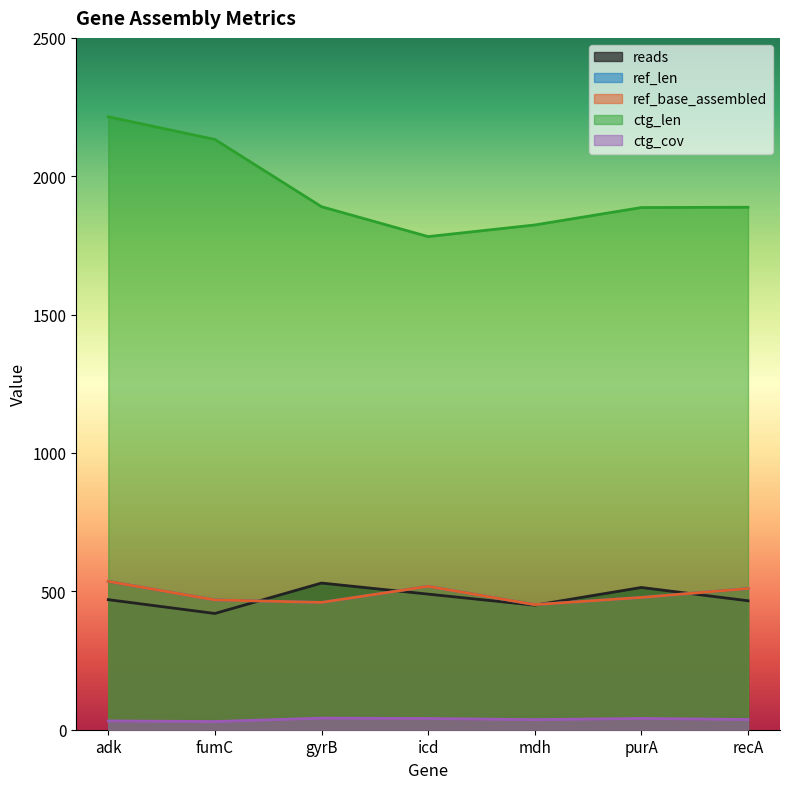

What is the value of the ctg_len point at the 1st from the left?

2215.0